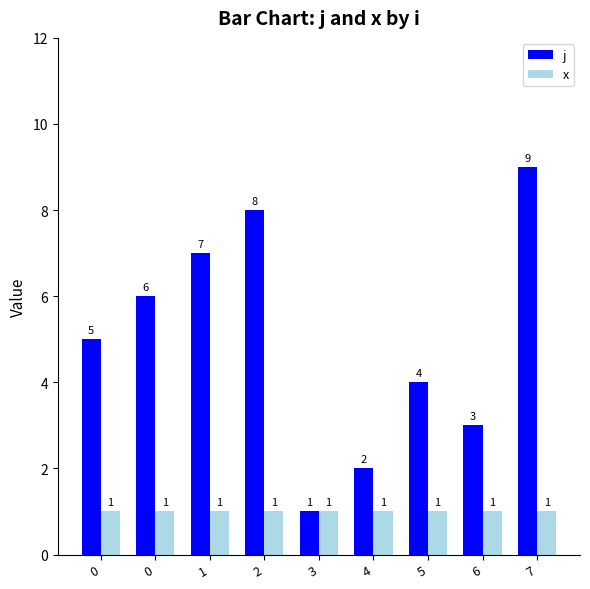

What is the total value across all series at 3?

2